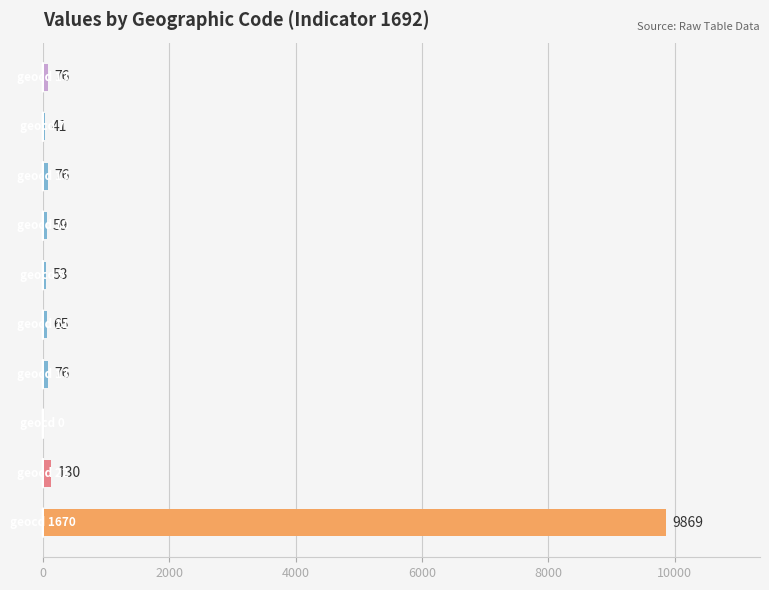

What is the greatest value displayed?

9869